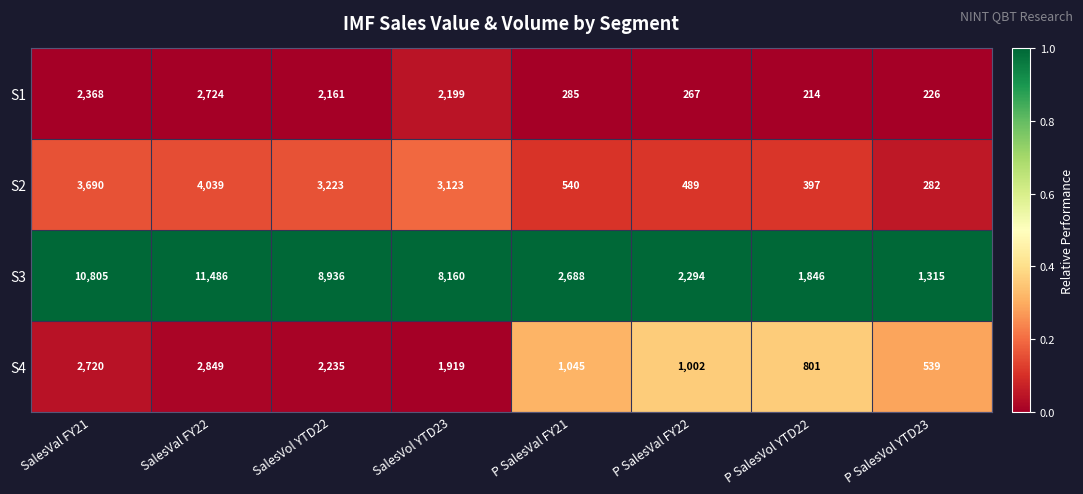

True or false: S3 has a value of 11486 at SalesVal FY22.

True